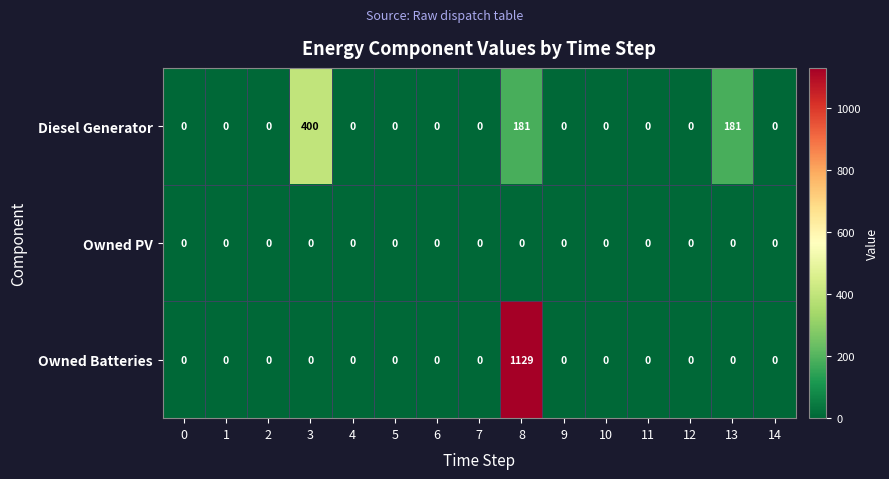

What is the difference between the maximum and minimum values in the Owned Batteries series?

1129